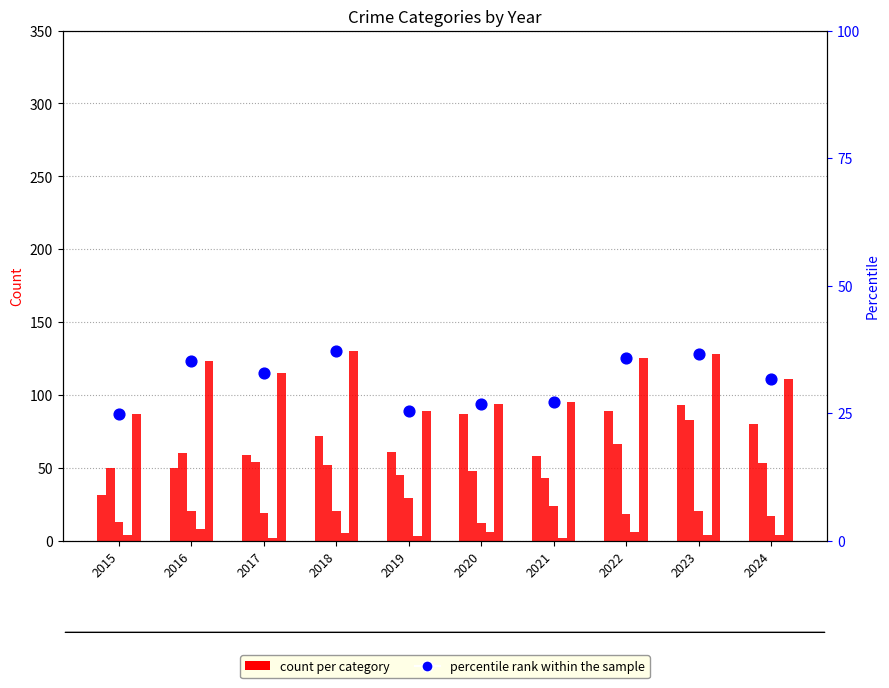

Which series contains the lowest Y value?

percentile rank within the sample